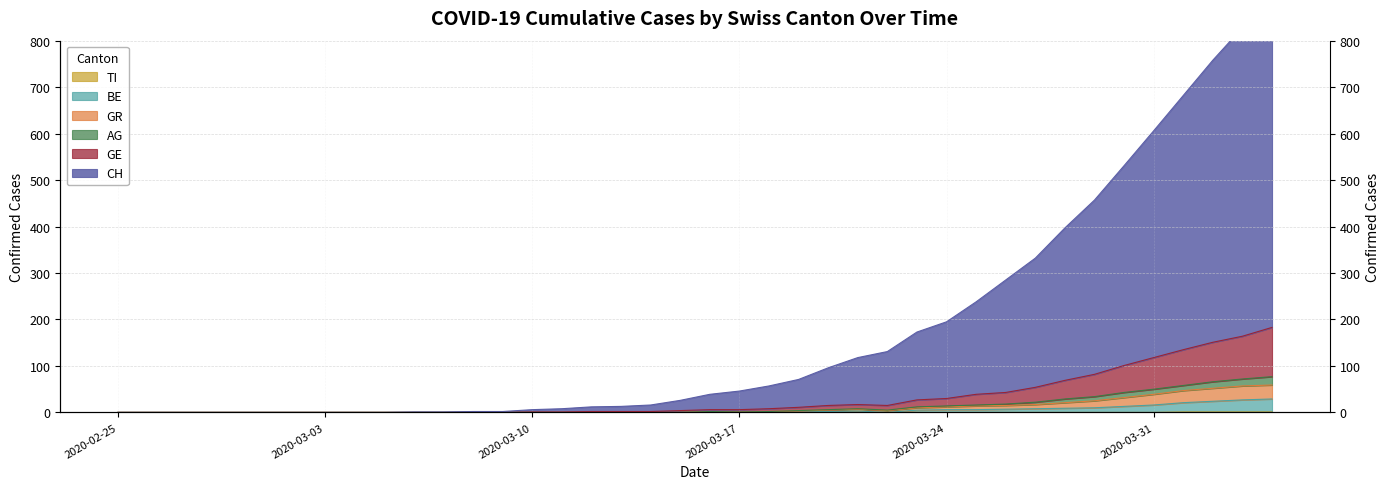

Between 2020-04-02 and 2020-03-05, which is larger?

2020-04-02